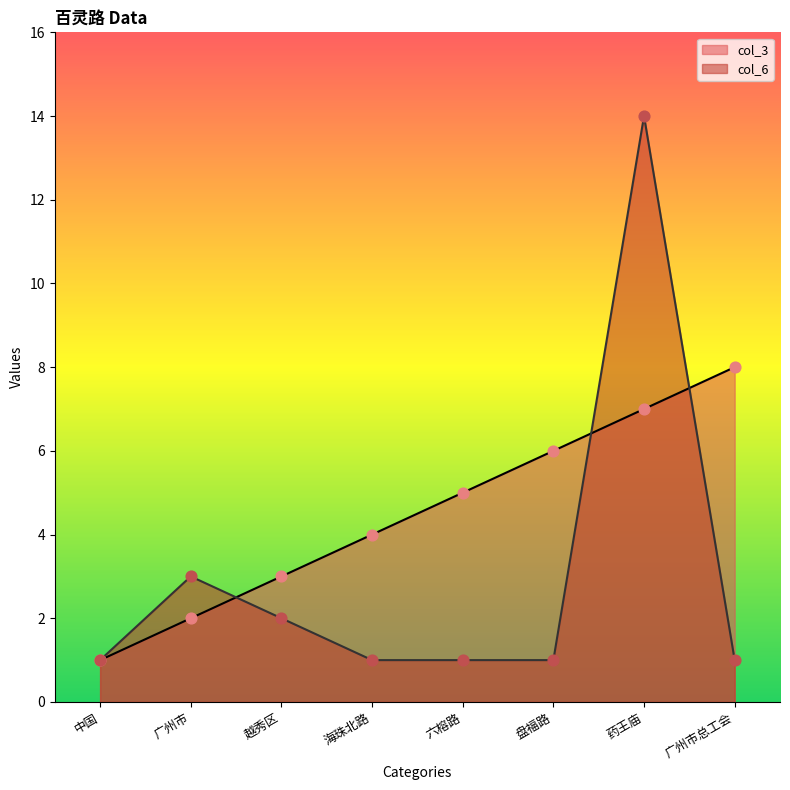

Which series reaches the maximum Y coordinate?

col_6